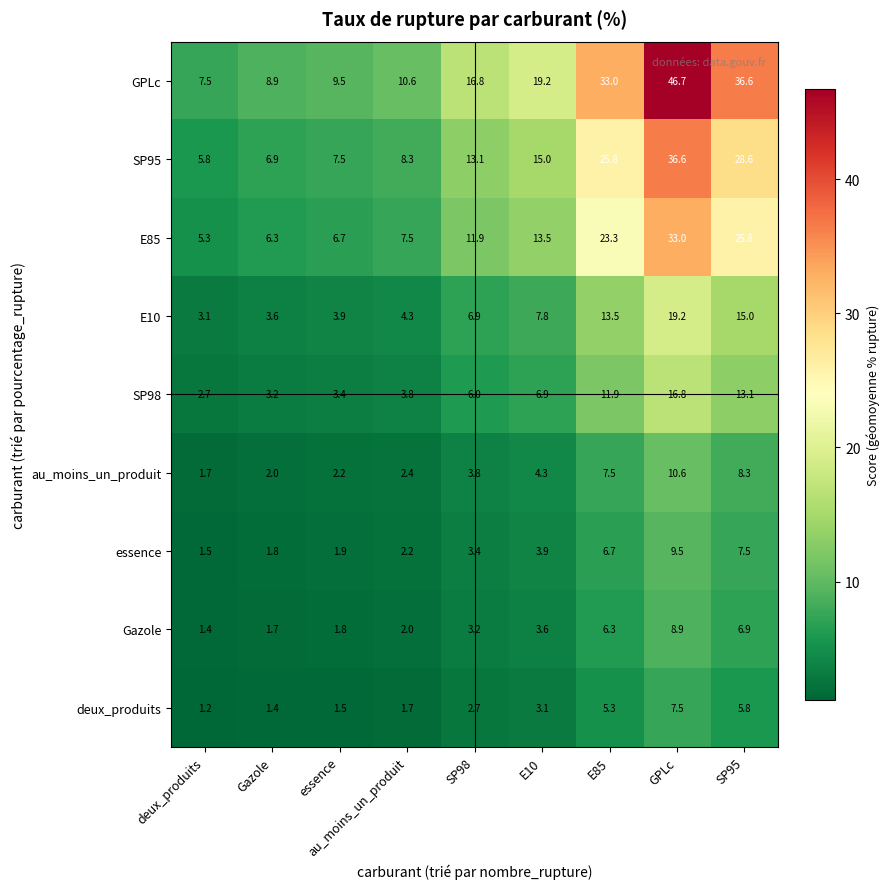

At which category is the sum across all series the highest?

GPLc